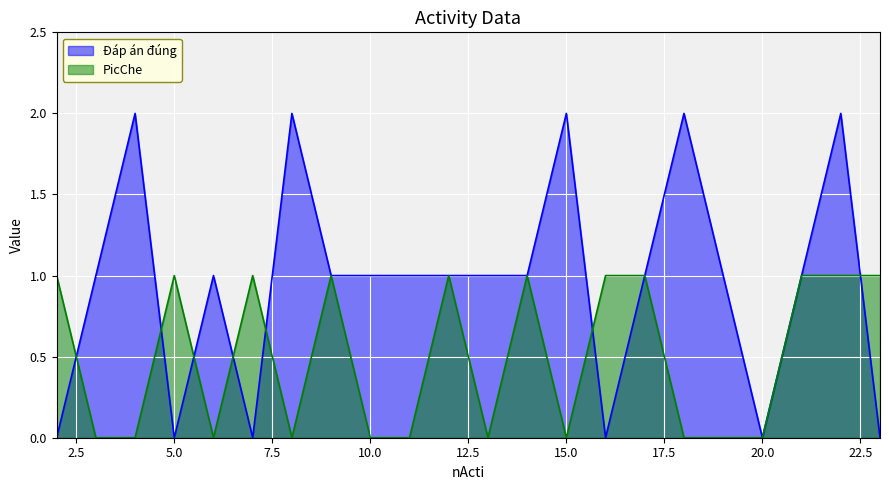

True or false: Đáp án đúng and PicChe intersect in this chart.

True